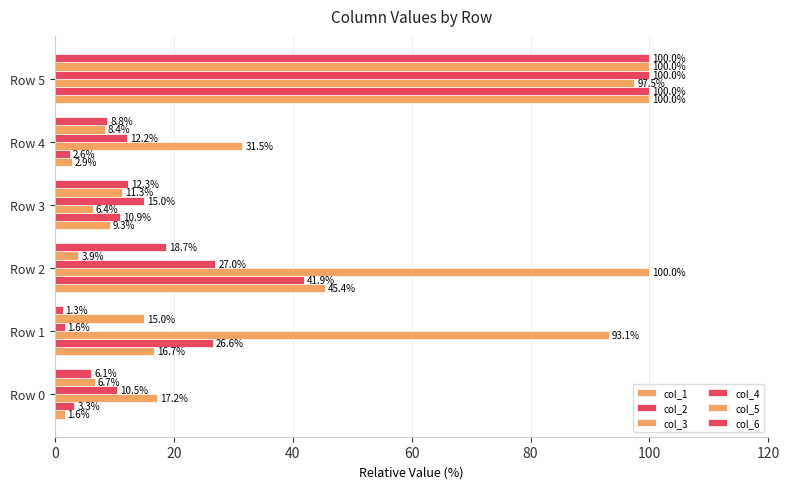

What is the difference between the second highest and minimum values in the col_3 series?

91.1